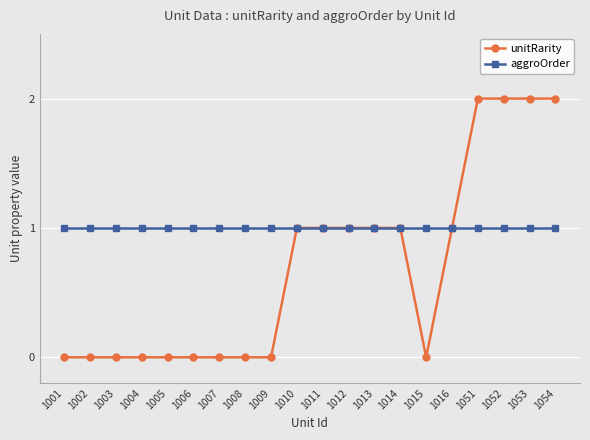

Rank the series at 1005 from lowest to highest value.

unitRarity, aggroOrder